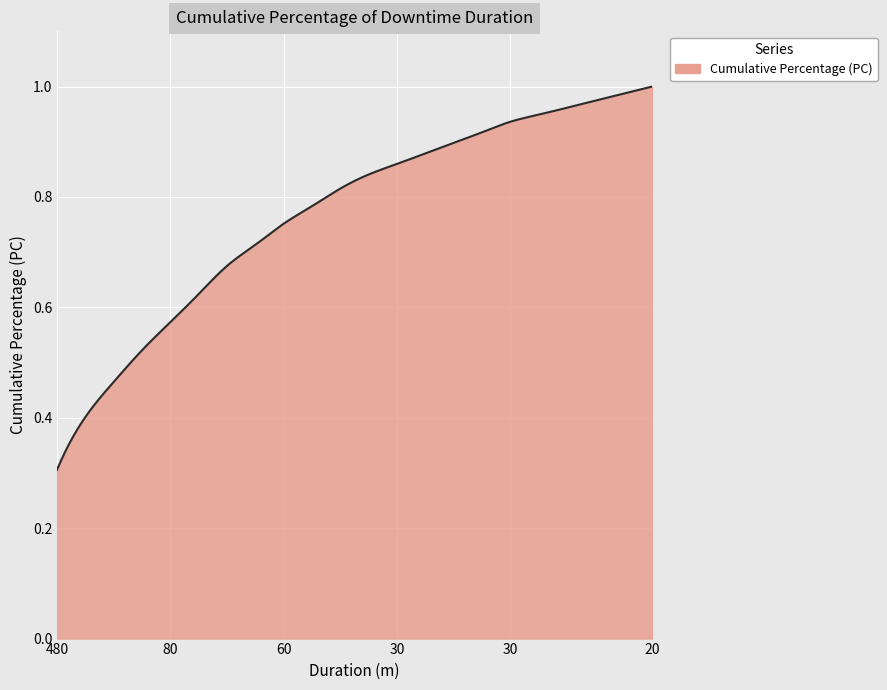

Reading left to right, extract all data points from this chart.

0.3	0.4	0.5	0.5	0.6	0.6	0.7	0.7	0.8	0.8	0.8	0.8	0.9	0.9	0.9	0.9	0.9	0.9	1.0	1.0	1.0	1.0